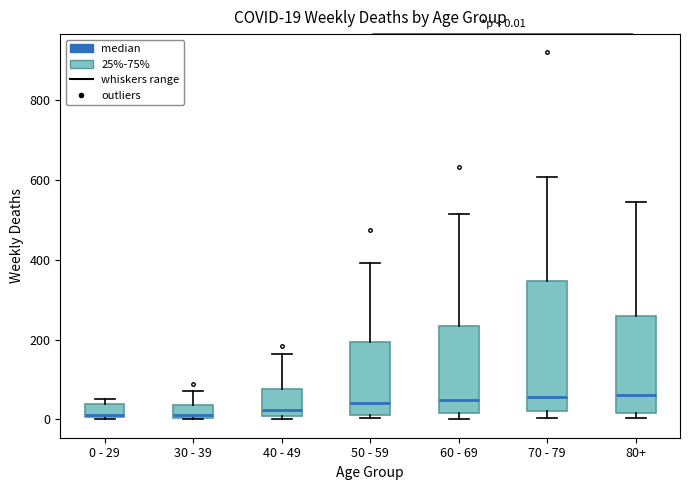

Which box is the tallest, from its lower edge to its upper edge?

70 - 79